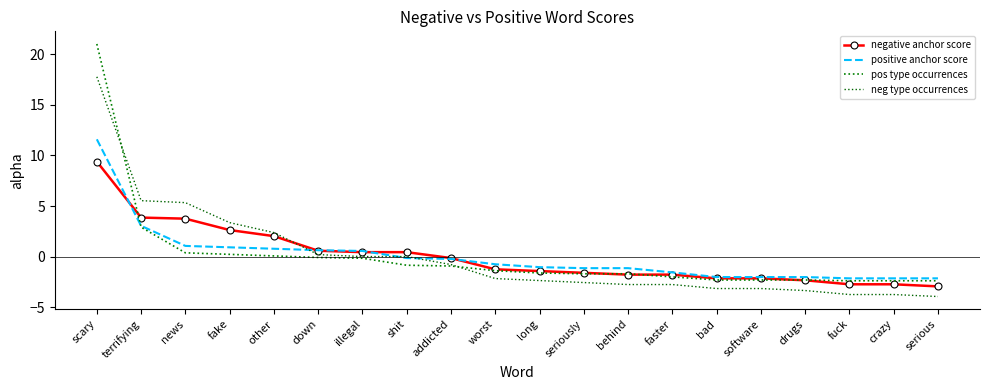

What is the spread (max minus min) of values at fuck?

1.6